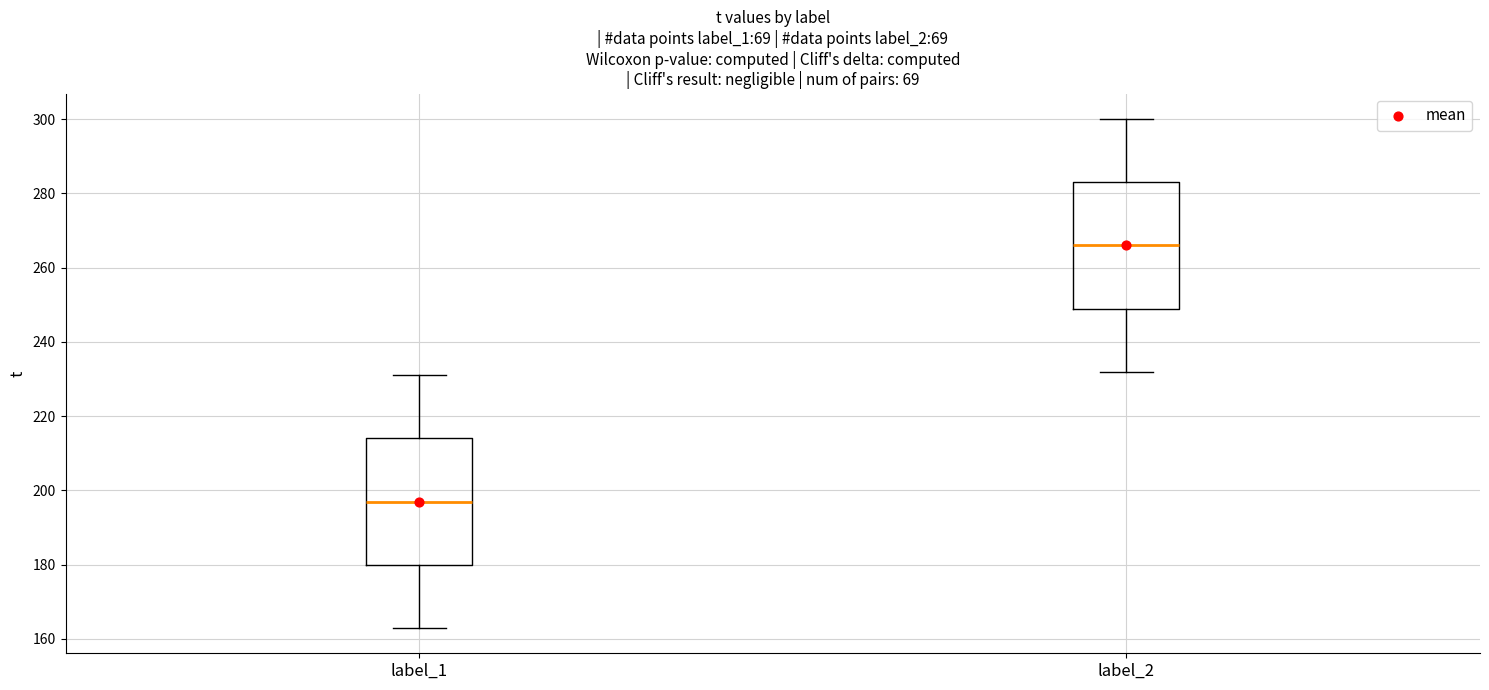

Reading left to right, read every box against the y-axis: the position of its median line, the range the box covers, and the ends of its whiskers. The values are not printed on the chart, so give them approximately, as read against the axis.

label_1: median 198, box 180 to 214, whiskers 164 to 232
label_2: median 266, box 250 to 284, whiskers 232 to 300